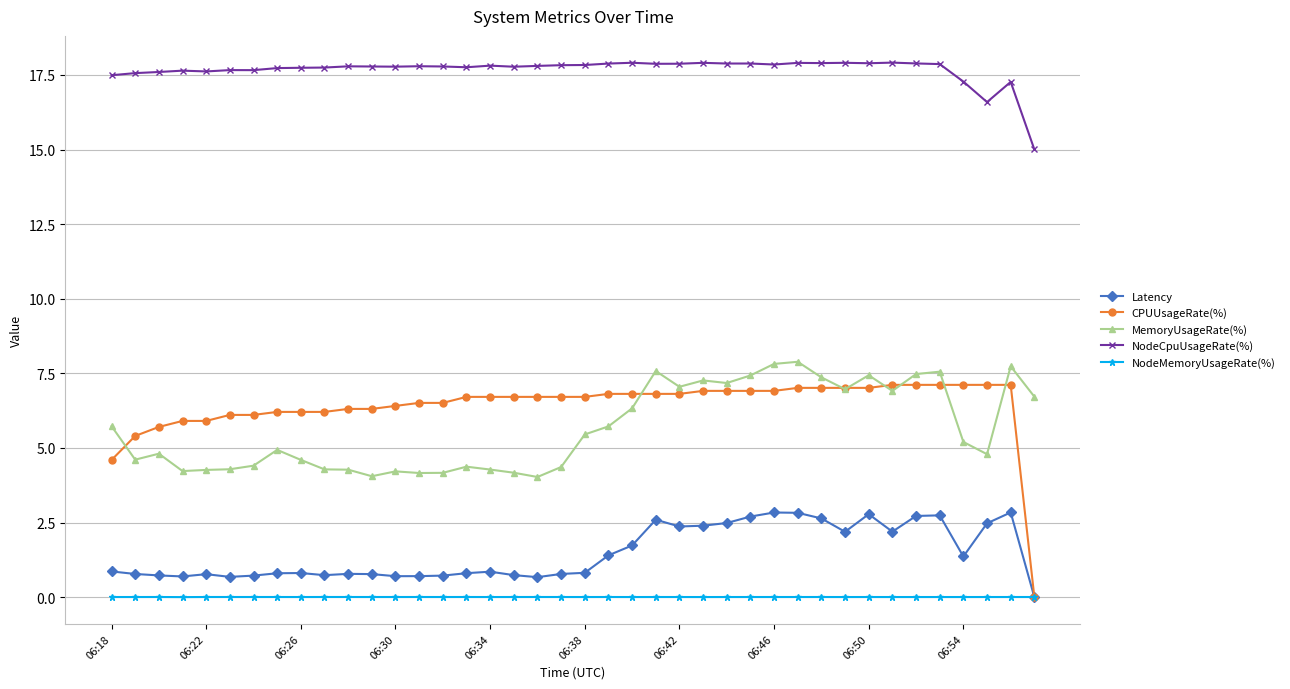

What is the maximum value for MemoryUsageRate(%)?

7.9